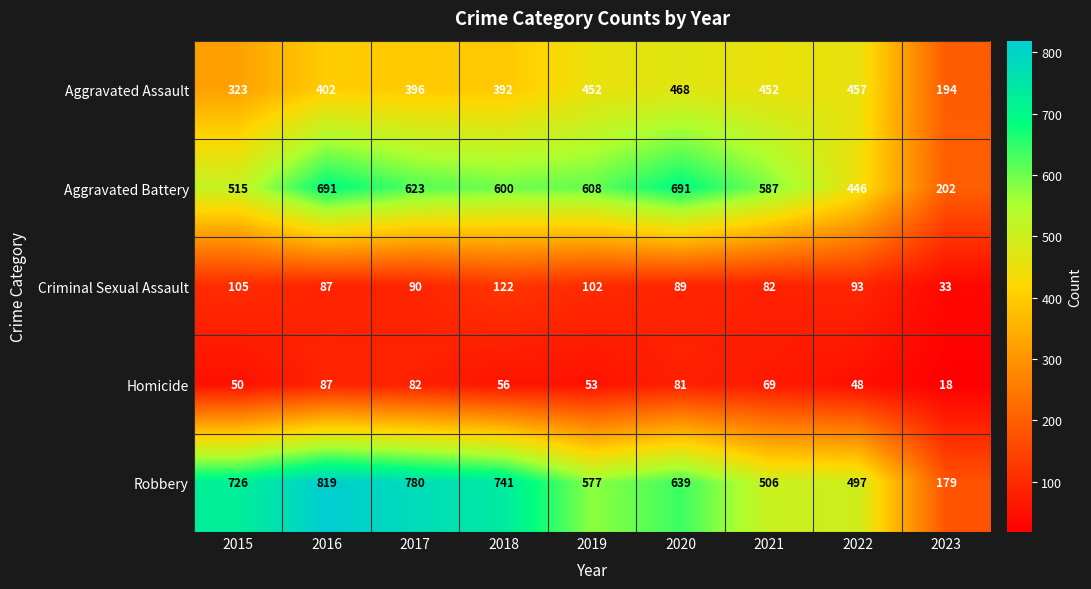

How many data points in Aggravated Battery are less than 600?

4